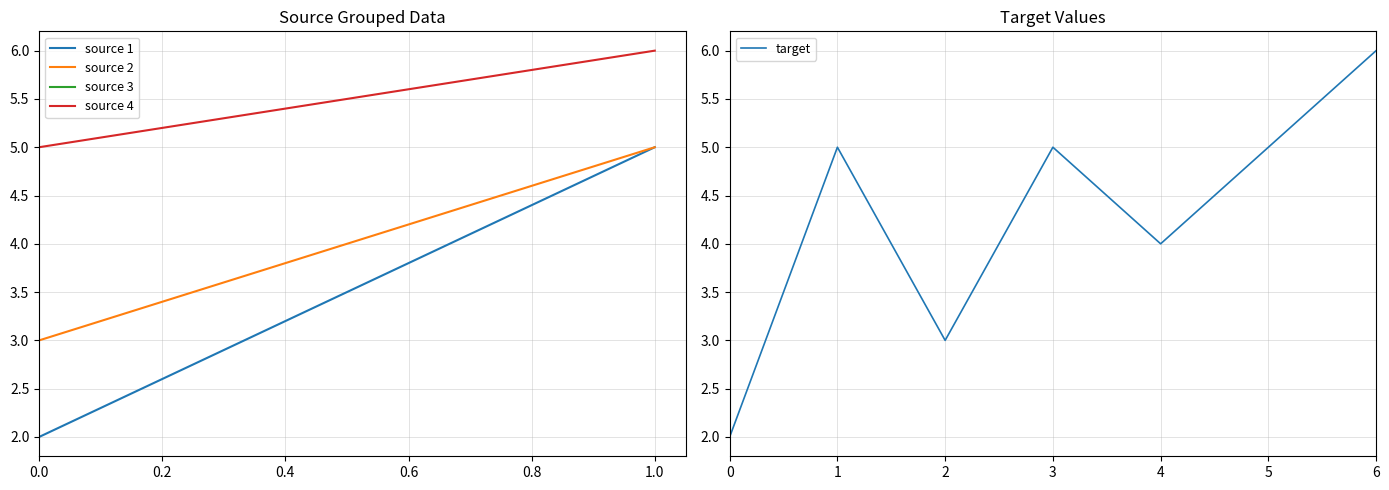

What is the maximum value shown in the chart?

6